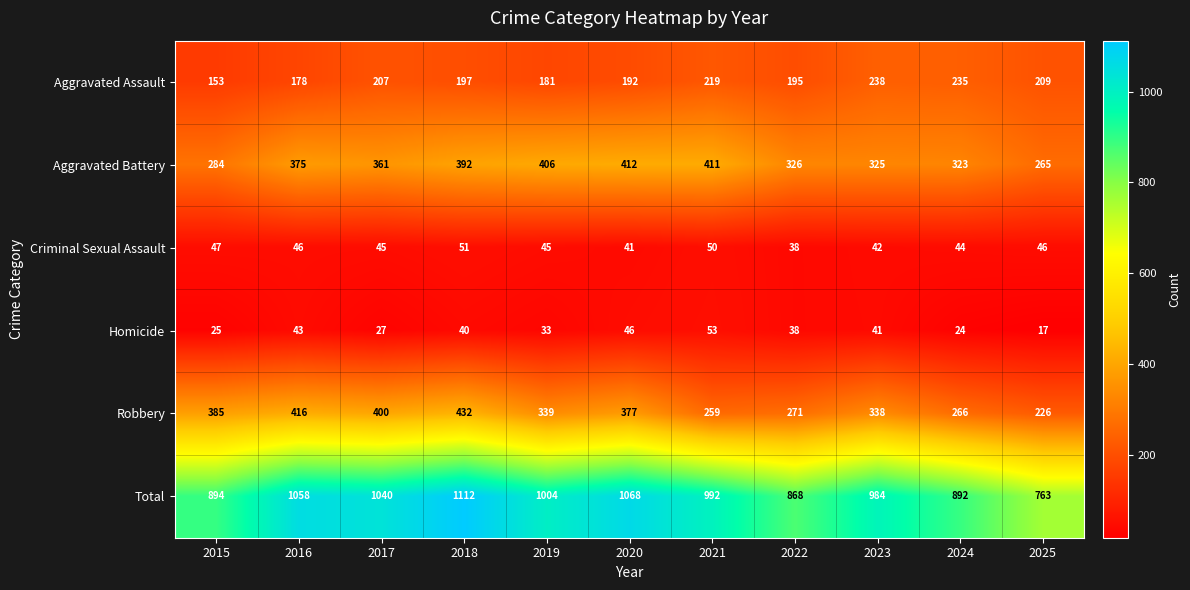

Which series changed the most between 2015 and 2017?

Total